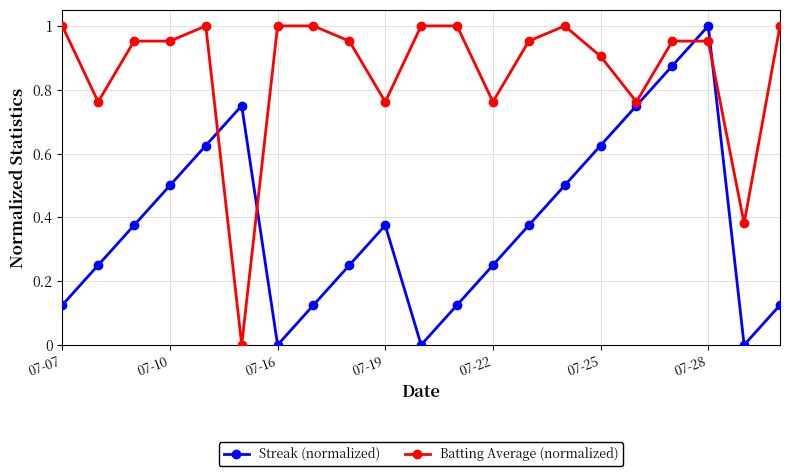

Which series has the largest total across all categories?

Batting Average (normalized)